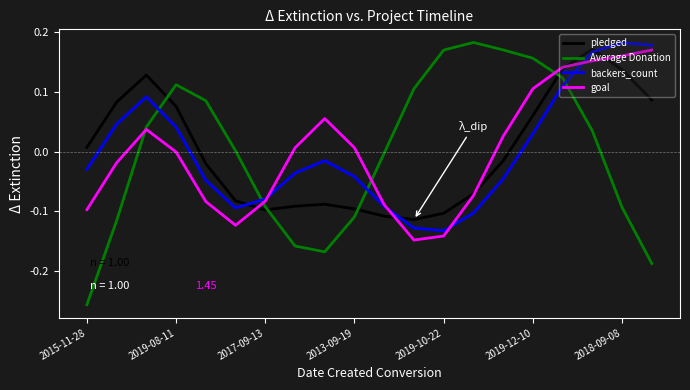

Which series ends up on top after the final intersection of backers_count and pledged?

backers_count